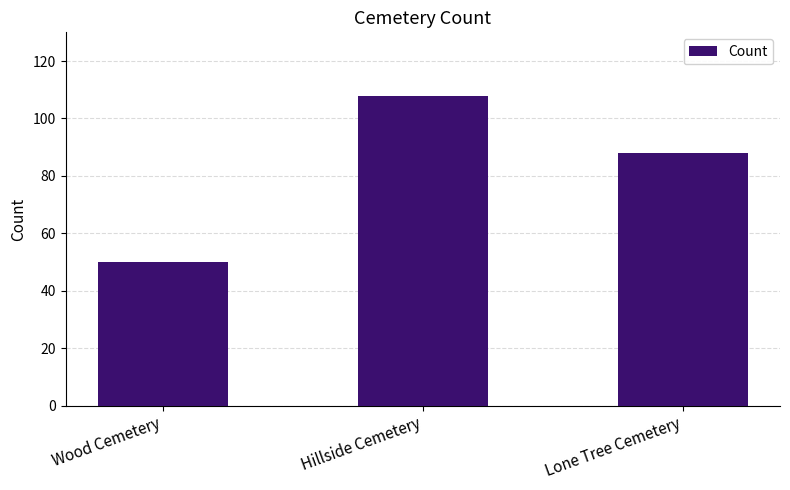

What is the value of the 2nd bar from the left?

108